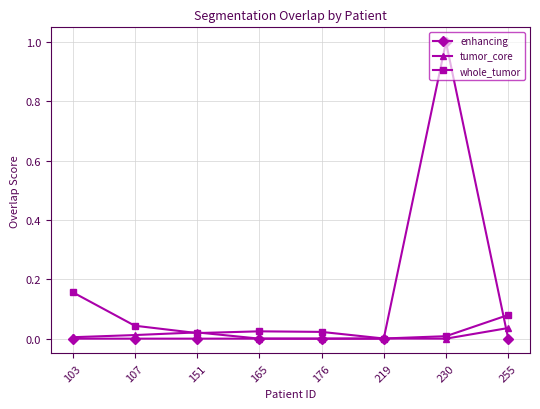

Which series changed the most between 103 and 219?

whole_tumor